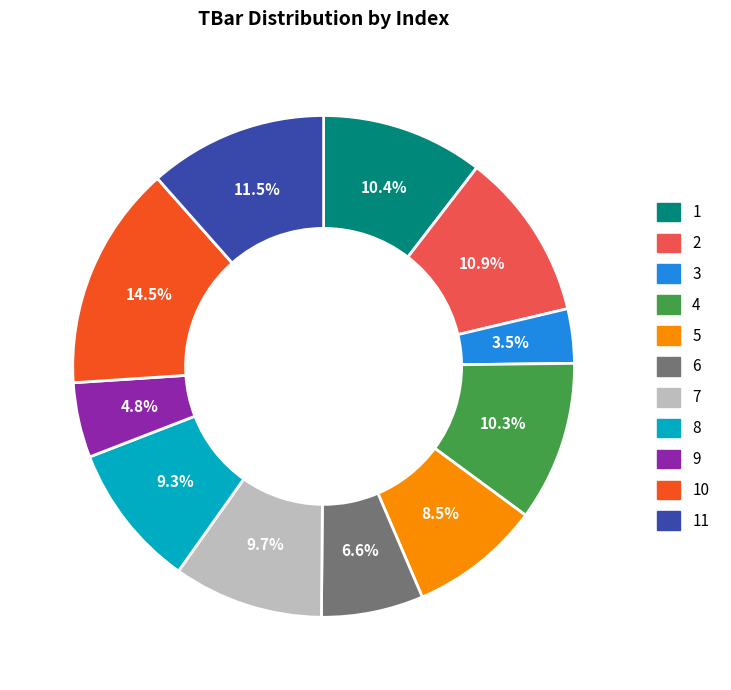

Is there a majority slice in this chart?

No